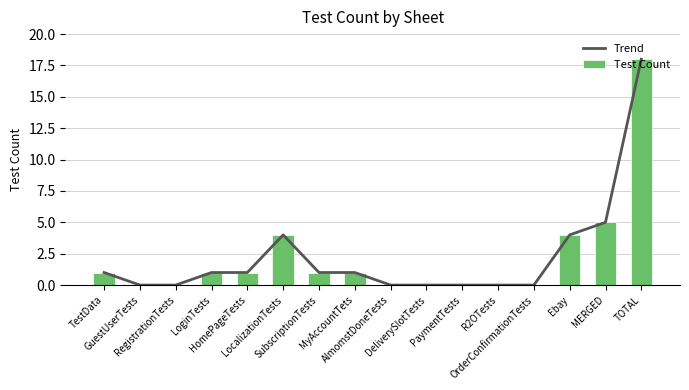

Reading right to left, extract all data points from this chart.

Trend: TOTAL=18	MERGED=5	Ebay=4	OrderConfirmationTests=0	R2OTests=0	PaymentTests=0	DeliverySlotTests=0	AlmomstDoneTests=0	MyAccountTets=1	SubscriptionTests=1	LocalizationTests=4	HomePageTests=1	LoginTests=1	RegistrationTests=0	GuestUserTests=0	TestData=1
Test Count: TOTAL=18	MERGED=5	Ebay=4	OrderConfirmationTests=0	R2OTests=0	PaymentTests=0	DeliverySlotTests=0	AlmomstDoneTests=0	MyAccountTets=1	SubscriptionTests=1	LocalizationTests=4	HomePageTests=1	LoginTests=1	RegistrationTests=0	GuestUserTests=0	TestData=1